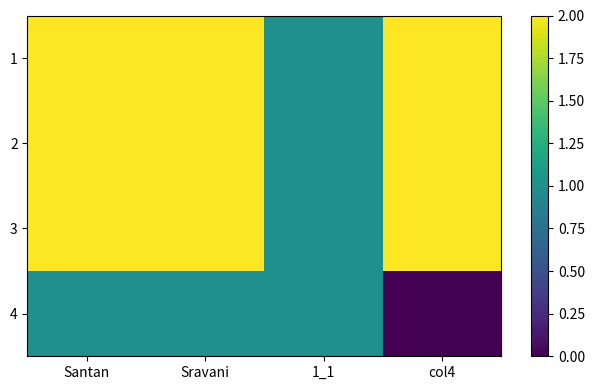

Reading left to right, transcribe all the data shown in this chart.

1: Santan=2	Sravani=2	1_1=1	col4=2
2: Santan=2	Sravani=2	1_1=1	col4=2
3: Santan=2	Sravani=2	1_1=1	col4=2
4: Santan=1	Sravani=1	1_1=1	col4=0